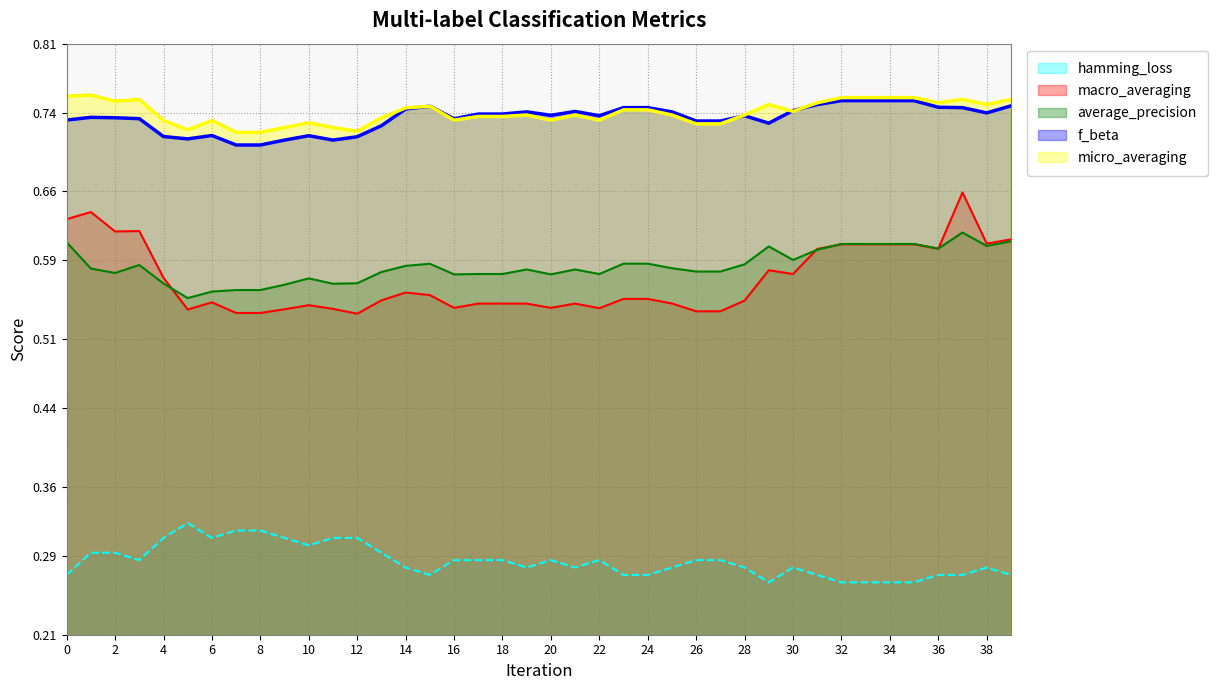

What is the difference between the maximum and minimum values in the macro_averaging series?

0.1